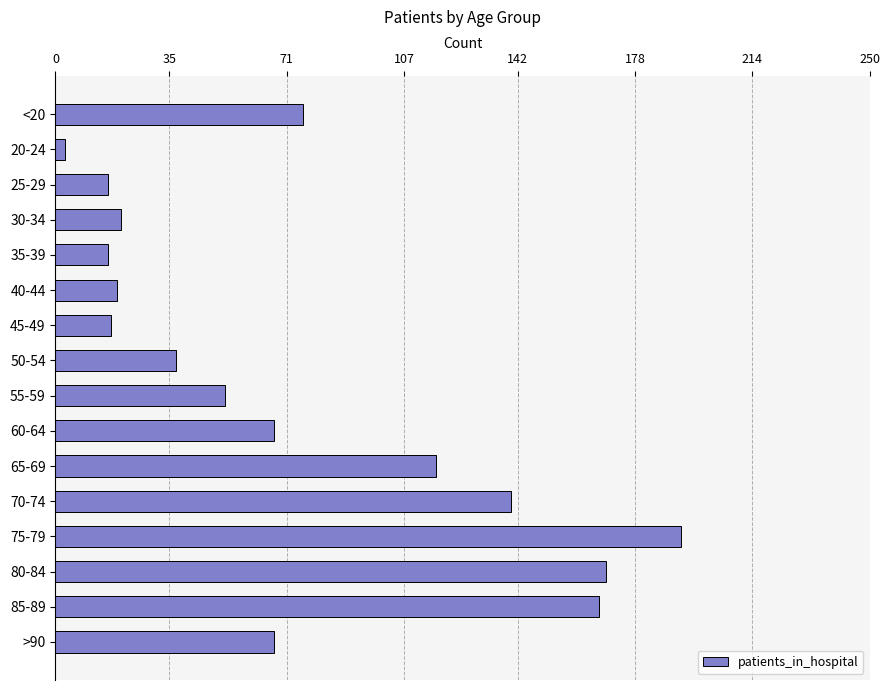

Read the value at 55-59.

52